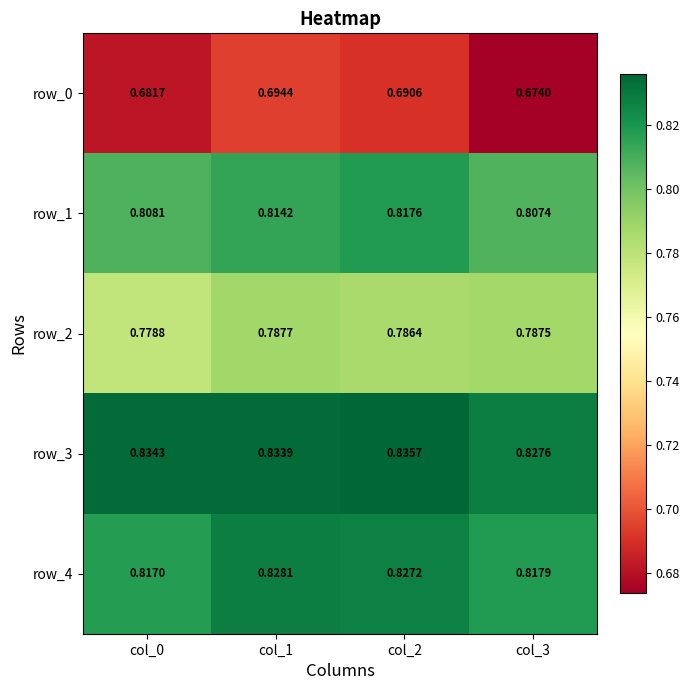

At which category is the sum across all series the highest?

col_1